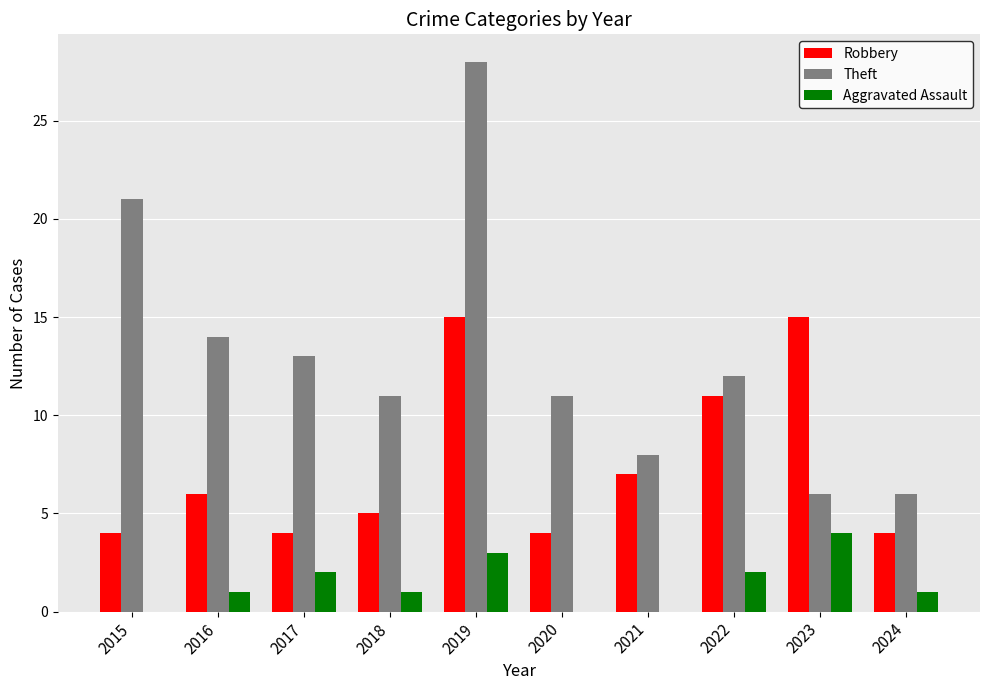

Is it true that Theft equals 21 at 2015?

True